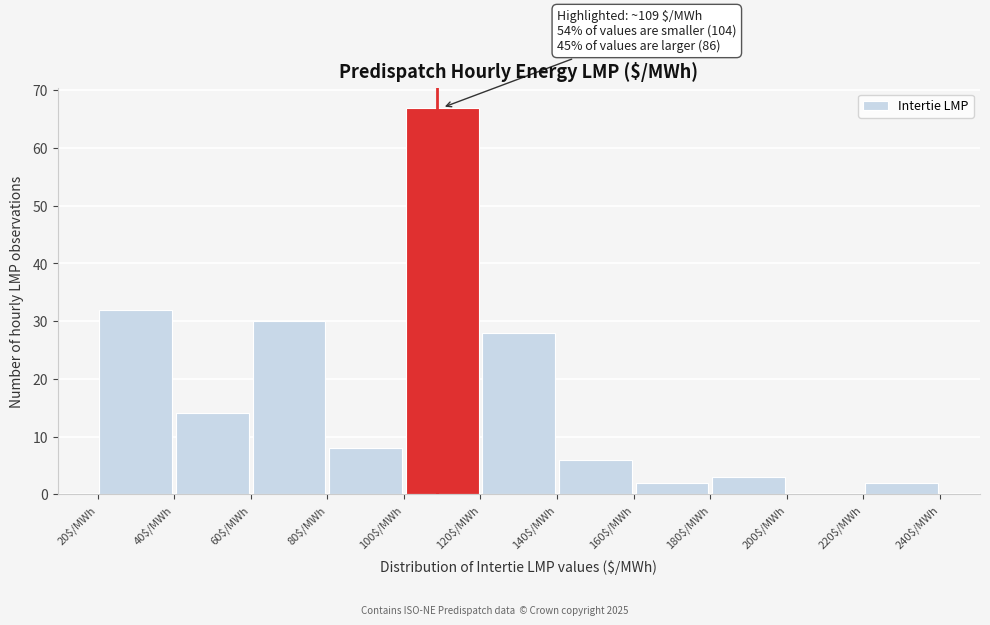

Which range on the x-axis has the tallest bar?

100 to 120